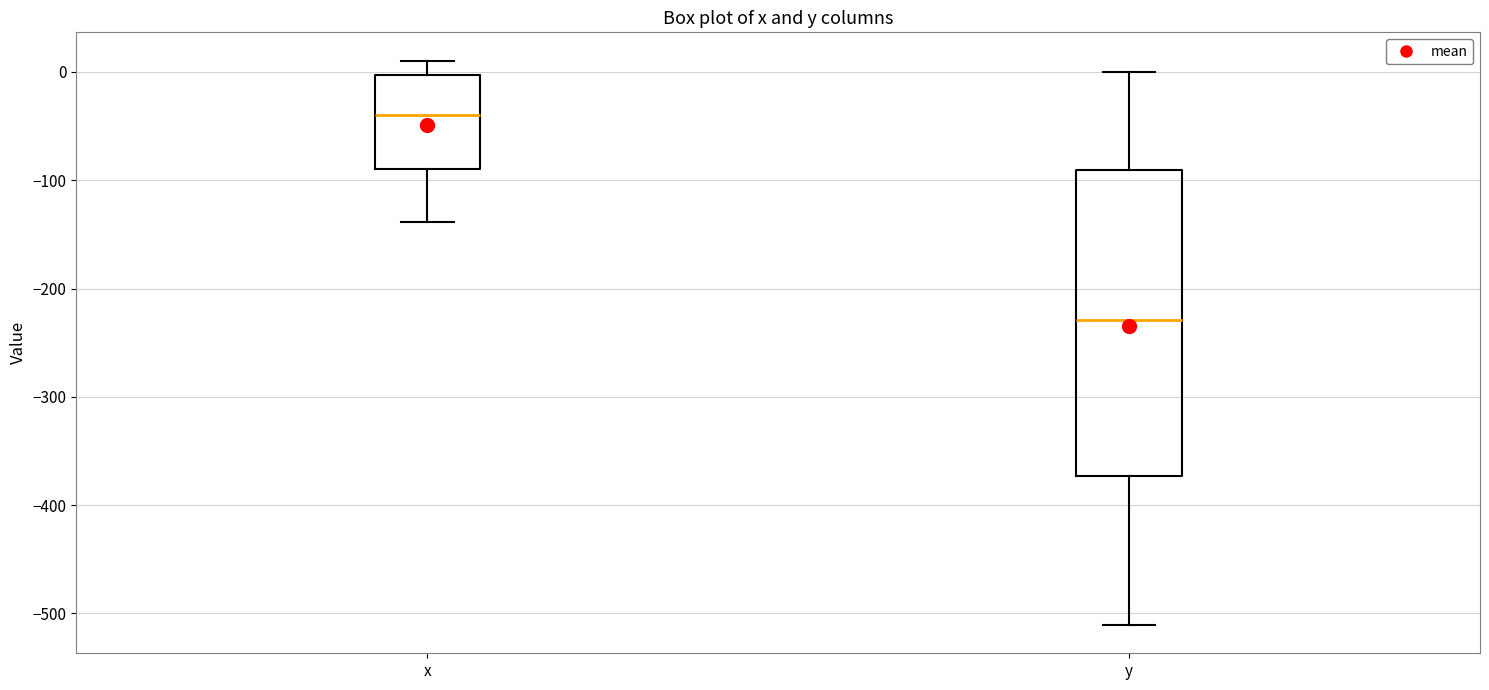

Which box has the lowest median line?

y